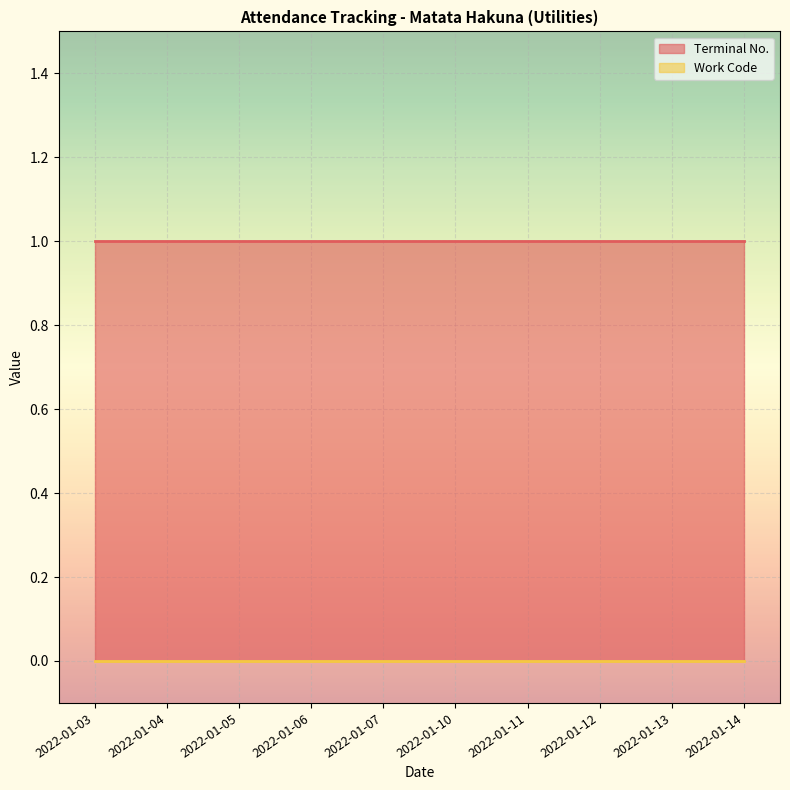

How many lines are shown in the chart?

2